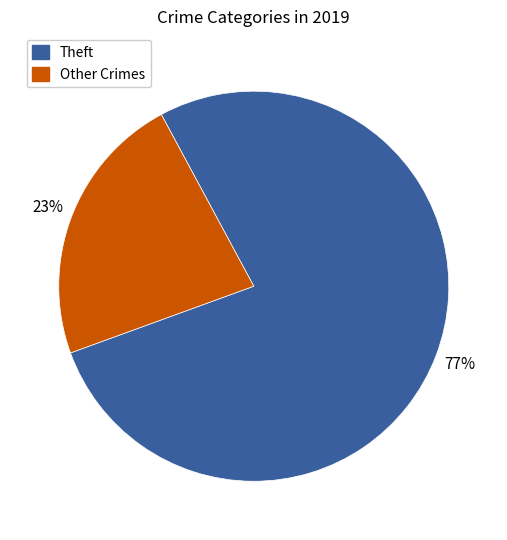

How many segments does this pie chart have?

2